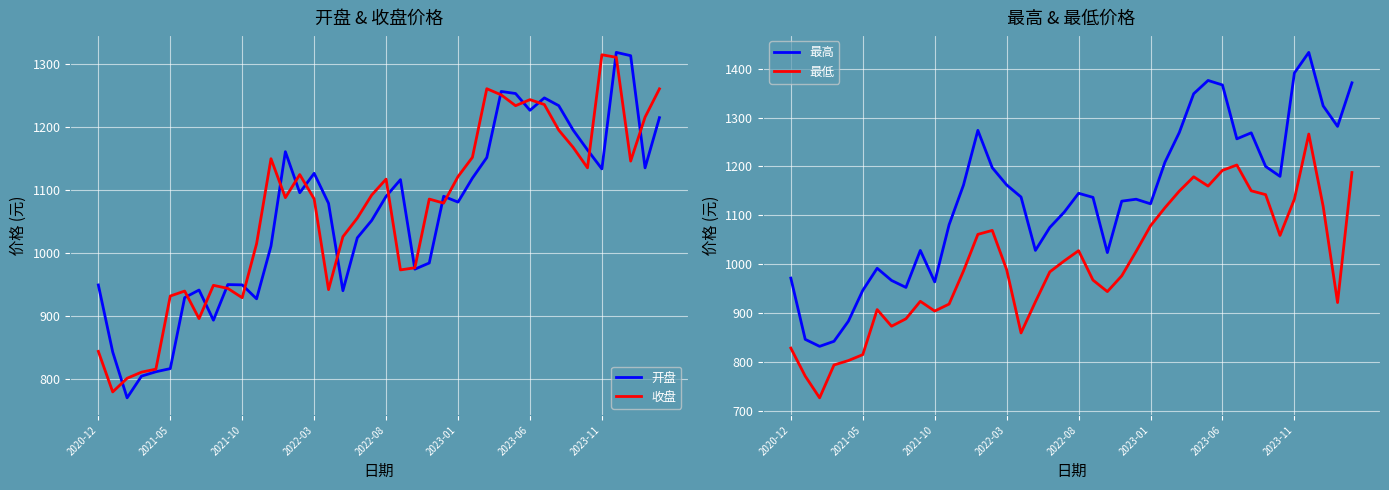

Does the chart display data point markers on the line(s)?

No